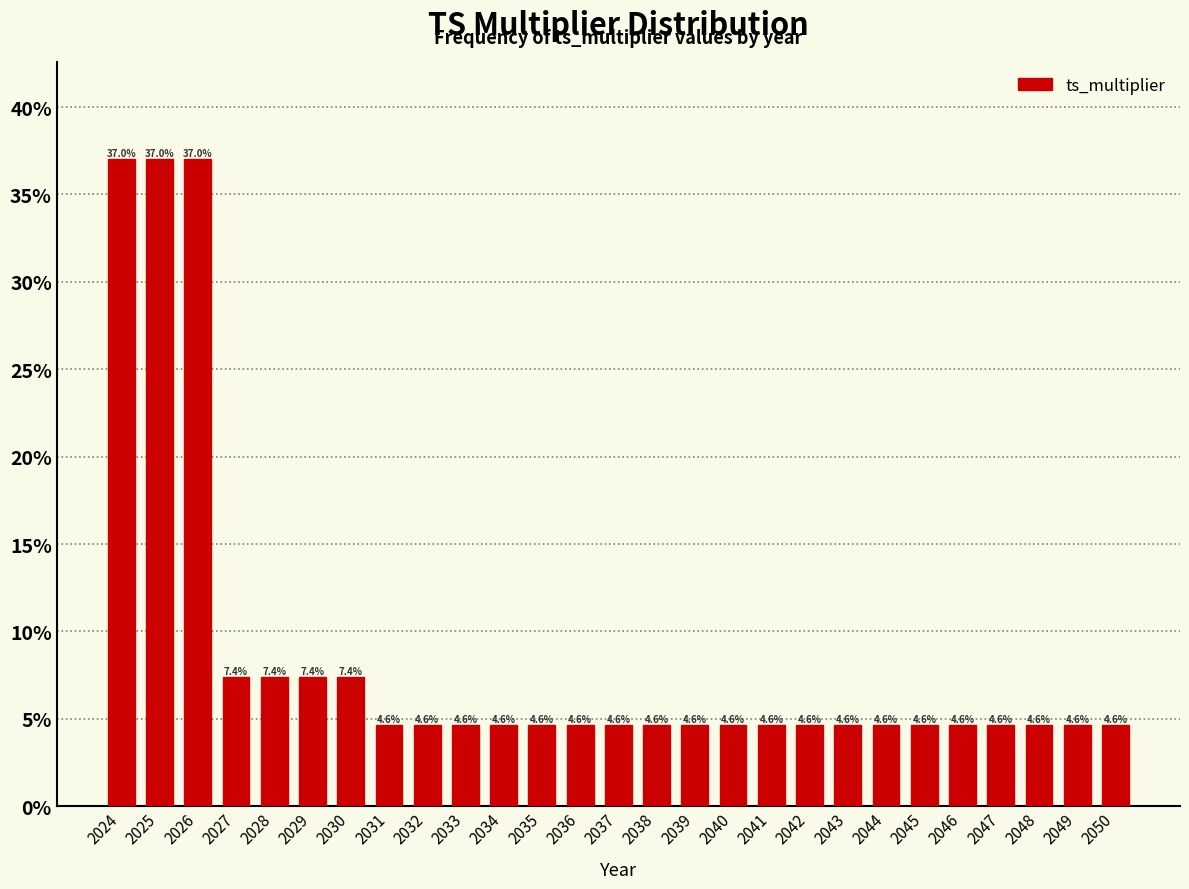

Reading left to right, extract all data points from this chart.

2024=37.0	2025=37.0	2026=37.0	2027=7.4	2028=7.4	2029=7.4	2030=7.4	2031=4.6	2032=4.6	2033=4.6	2034=4.6	2035=4.6	2036=4.6	2037=4.6	2038=4.6	2039=4.6	2040=4.6	2041=4.6	2042=4.6	2043=4.6	2044=4.6	2045=4.6	2046=4.6	2047=4.6	2048=4.6	2049=4.6	2050=4.6